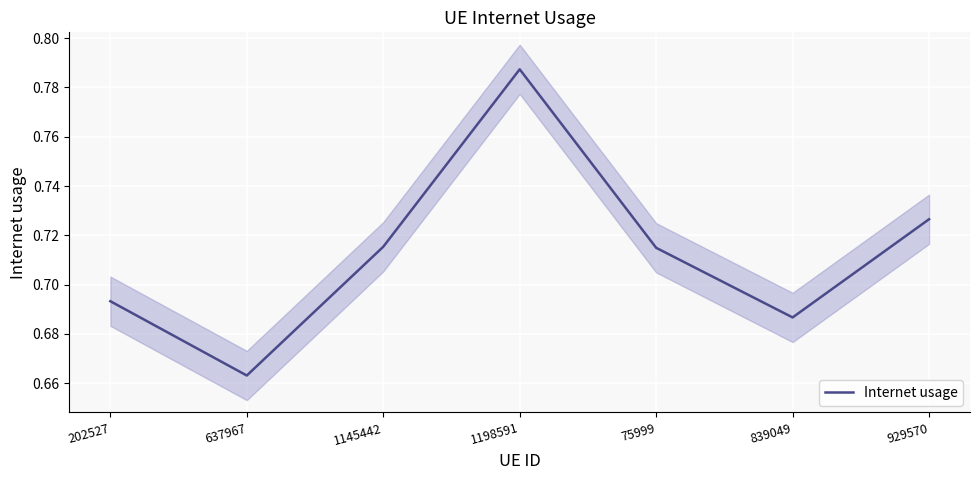

What position from the left is 202527?

1